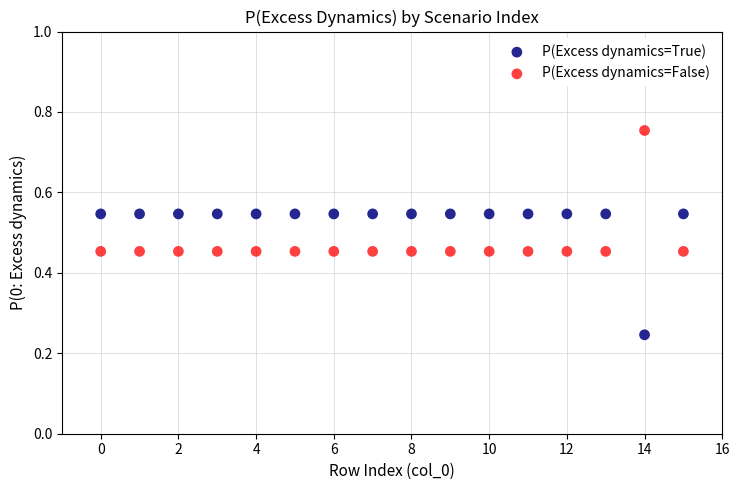

Which series reaches the minimum Y coordinate?

P(Excess dynamics=True)